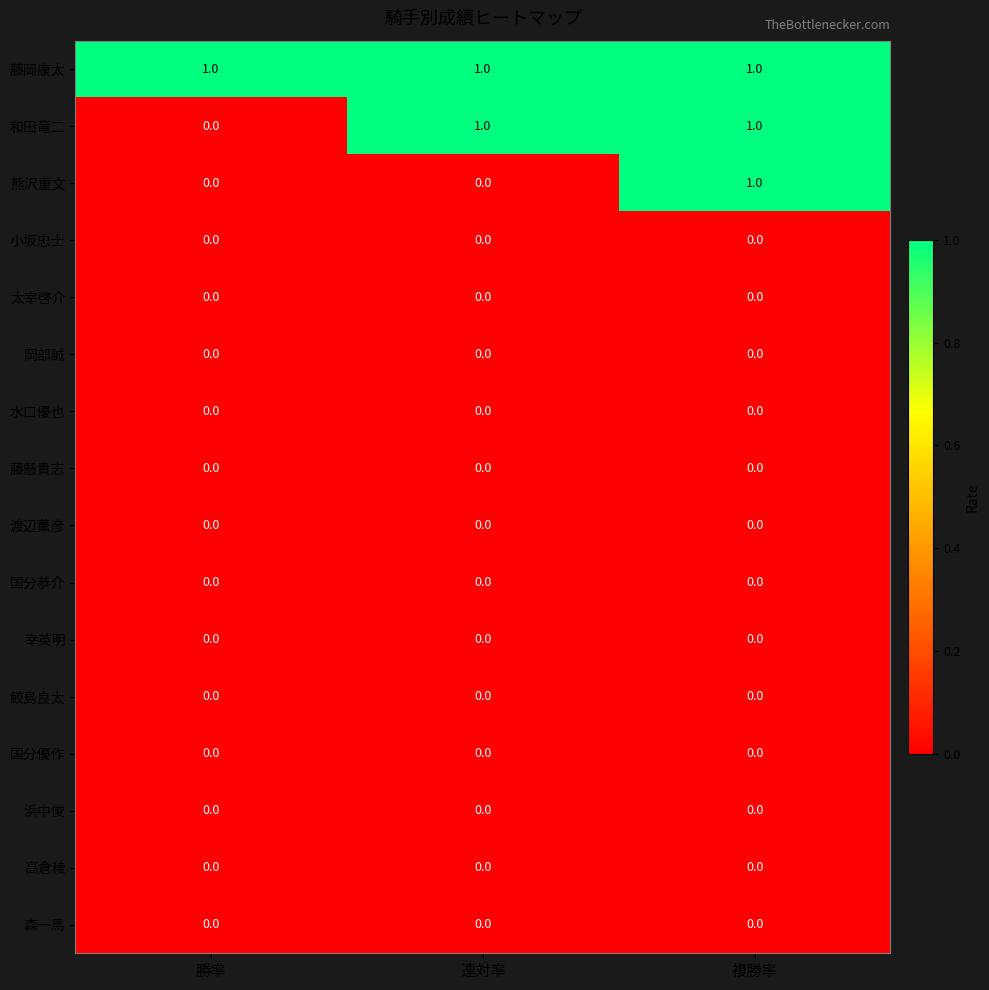

At which label does 和田竜二 reach its minimum?

勝率